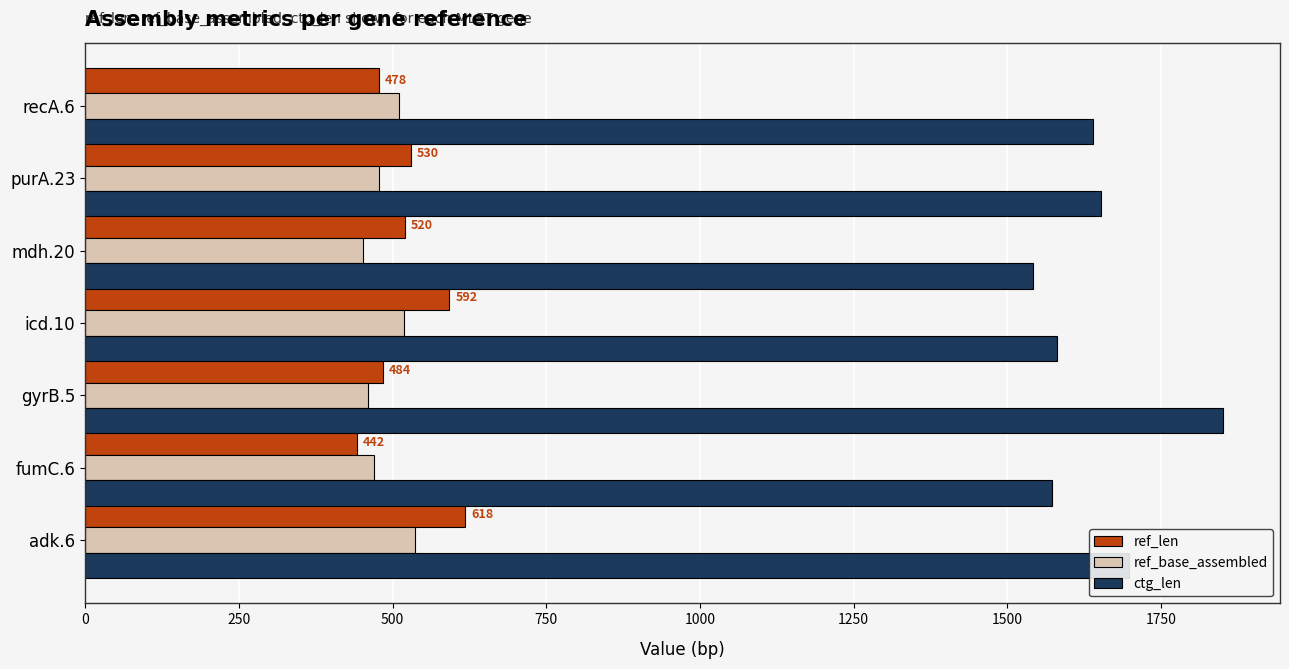

What are all the series names shown in the legend?

ref_len, ref_base_assembled, ctg_len